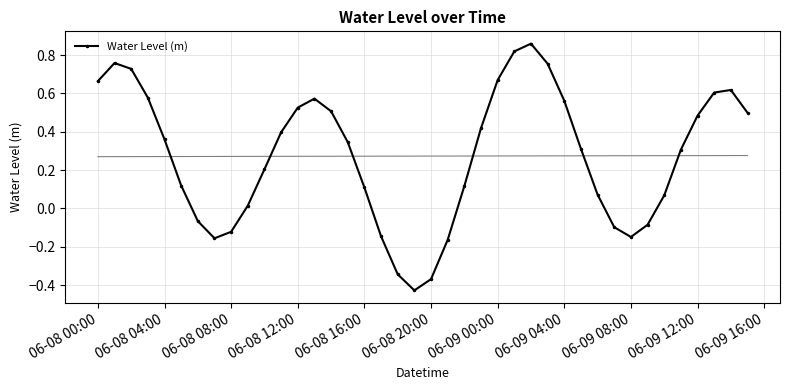

How many interior local valleys does the Water Level (m) series have?

3